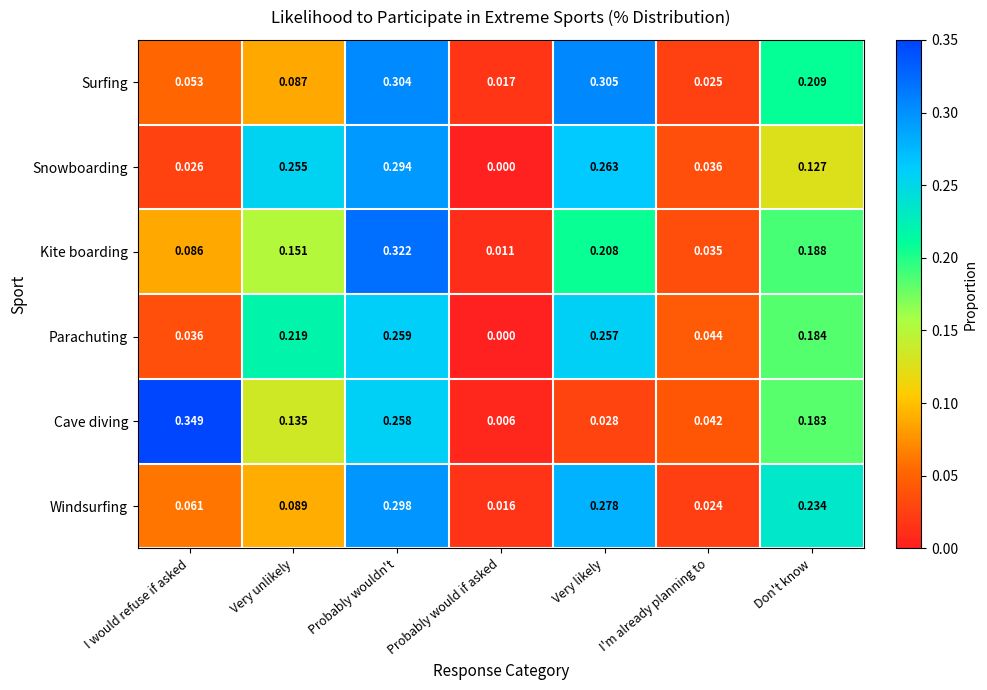

At which category is the sum across all series the highest?

Probably wouldn't